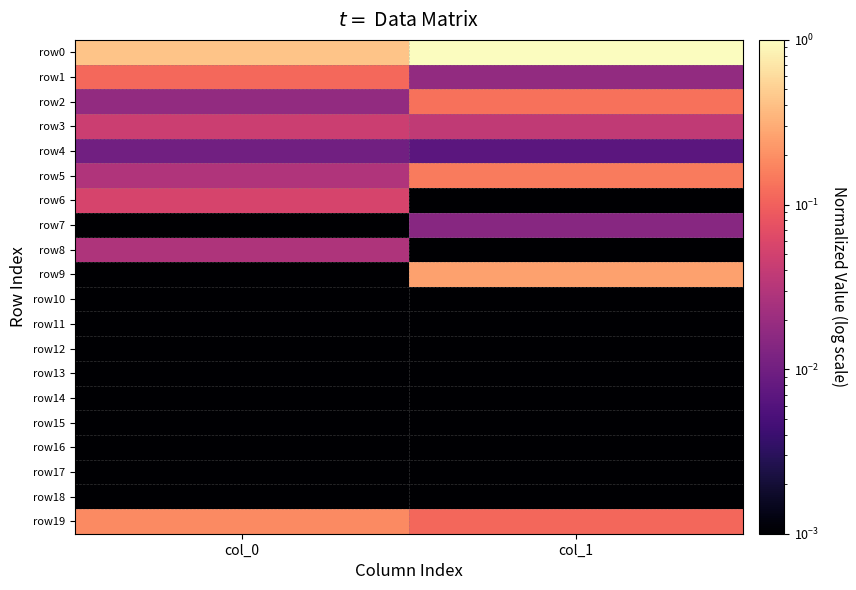

Between col_0 and col_1, which series saw the biggest shift?

row0